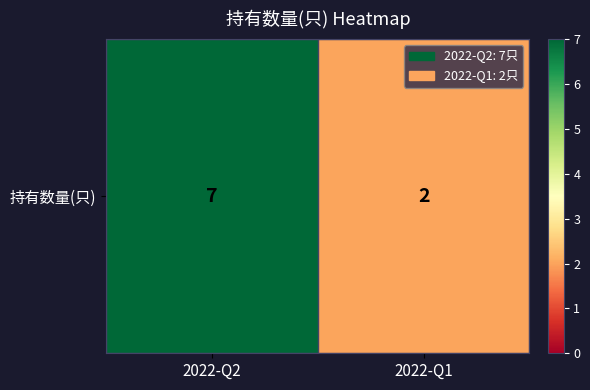

The chart shows a value of 7 at 2022-Q2. True or false?

True